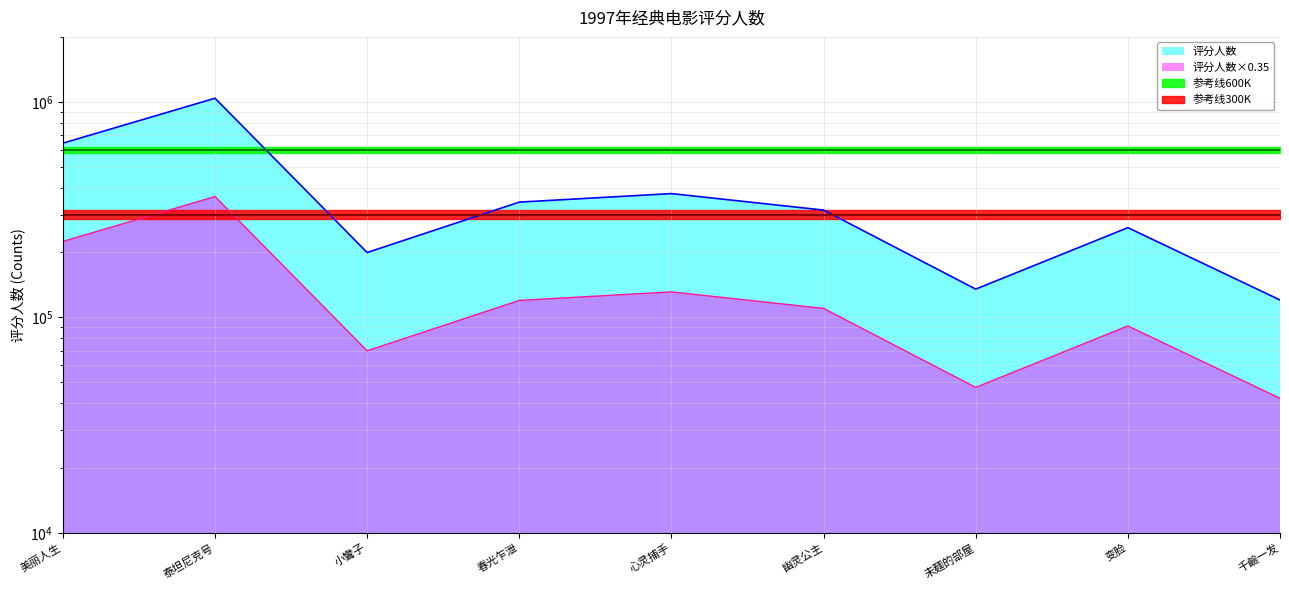

Reading left to right, transcribe all the data shown in this chart.

评分人数_line: 642776.0	1038544.0	199926.0	342481.0	375114.0	314510.0	135236.0	260692.0	120409.0
评分人数×0.35_line: 224971.6	363490.4	69974.1	119868.3	131289.9	110078.5	47332.6	91242.2	42143.1
参考线600K_line: 600000.0	600000.0	600000.0	600000.0	600000.0	600000.0	600000.0	600000.0	600000.0
参考线300K_line: 300000.0	300000.0	300000.0	300000.0	300000.0	300000.0	300000.0	300000.0	300000.0